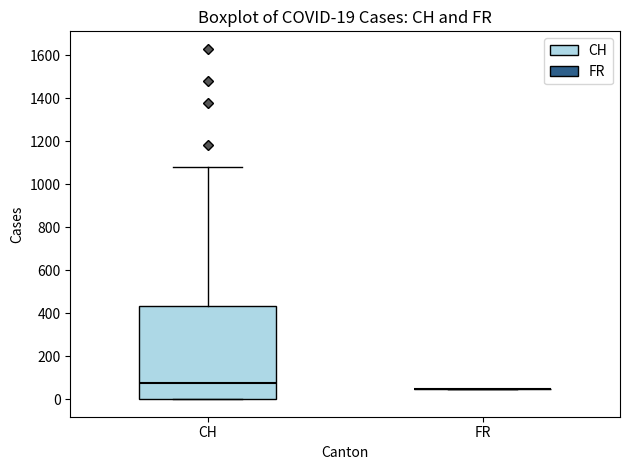

Which box is the tallest, from its lower edge to its upper edge?

CH